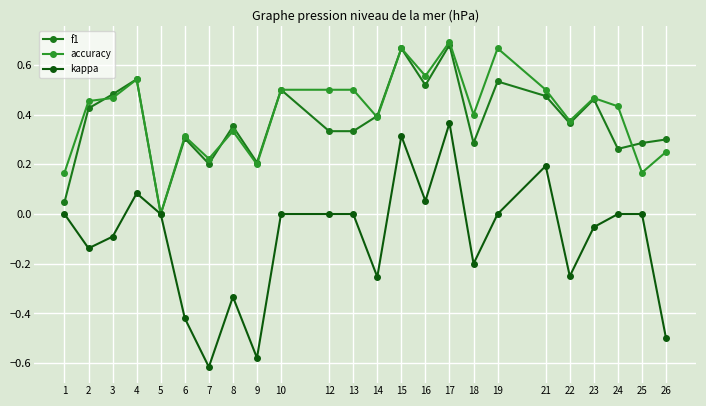

Reading left to right, what are all the values shown in this chart?

f1: 1=0.0	2=0.4	3=0.5	4=0.5	5=0.0	6=0.3	7=0.2	8=0.4	9=0.2	10=0.5	12=0.3	13=0.3	14=0.4	15=0.7	16=0.5	17=0.7	18=0.3	19=0.5	21=0.5	22=0.4	23=0.5	24=0.3	25=0.3	26=0.3
accuracy: 1=0.2	2=0.5	3=0.5	4=0.5	5=0.0	6=0.3	7=0.2	8=0.3	9=0.2	10=0.5	12=0.5	13=0.5	14=0.4	15=0.7	16=0.6	17=0.7	18=0.4	19=0.7	21=0.5	22=0.4	23=0.5	24=0.4	25=0.2	26=0.2
kappa: 1=0.0	2=-0.1	3=-0.1	4=0.1	5=0.0	6=-0.4	7=-0.6	8=-0.3	9=-0.6	10=0.0	12=0.0	13=0.0	14=-0.3	15=0.3	16=0.1	17=0.4	18=-0.2	19=0.0	21=0.2	22=-0.2	23=-0.1	24=0.0	25=0.0	26=-0.5